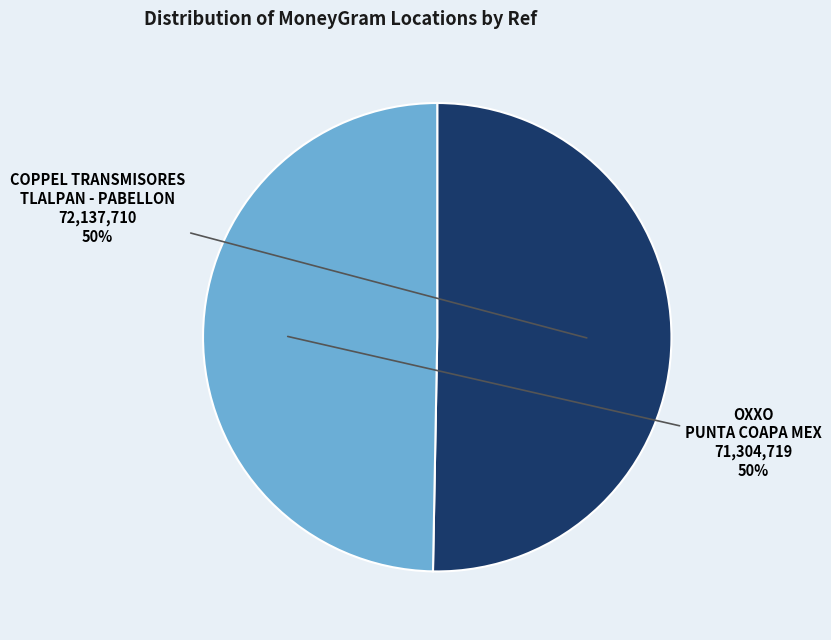

To the nearest percent, what is the average slice percentage?

50%